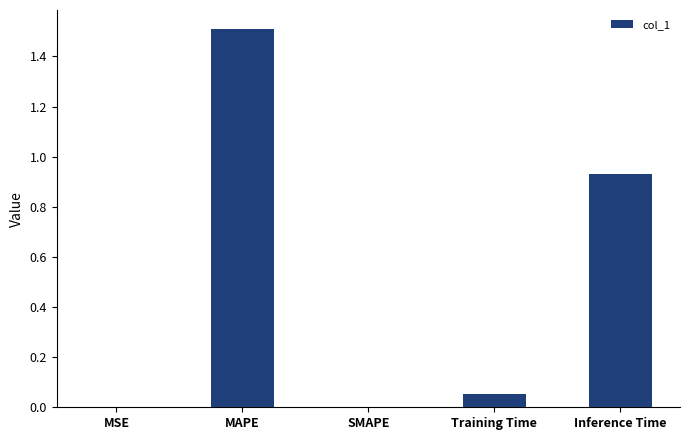

What is the greatest value displayed?

1.5